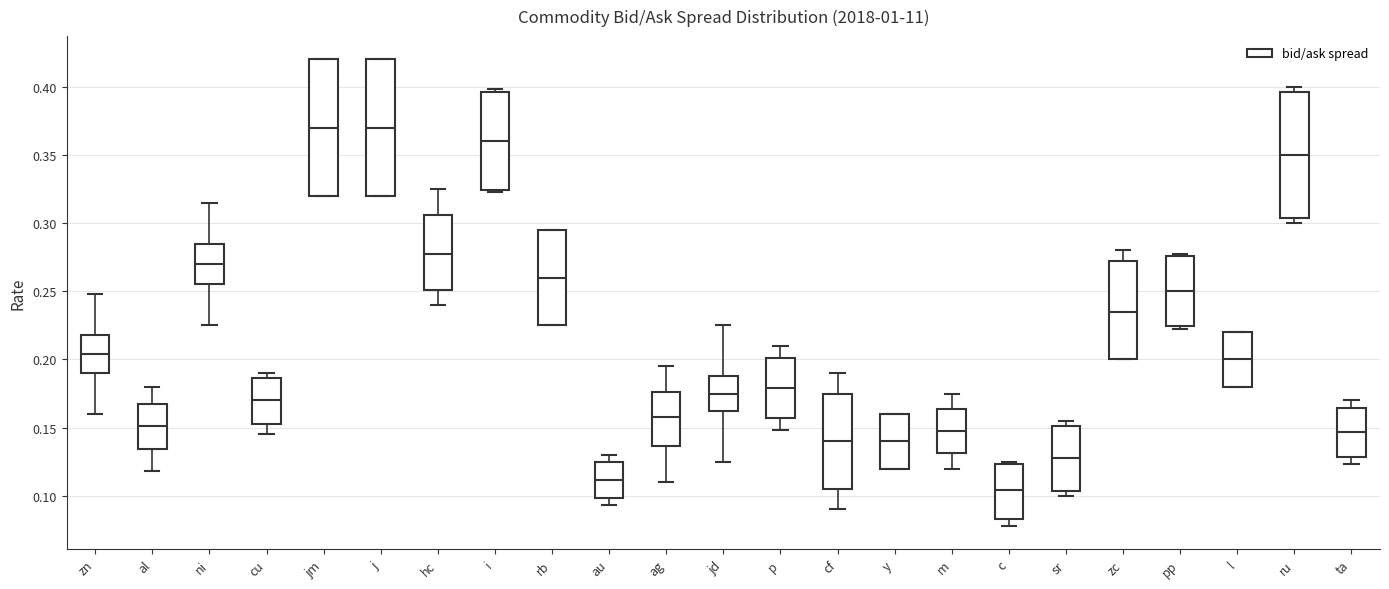

Where is the upper edge of the box for cf on the y-axis? The values are not printed on the chart, so give them approximately, as read against the axis.

0.175